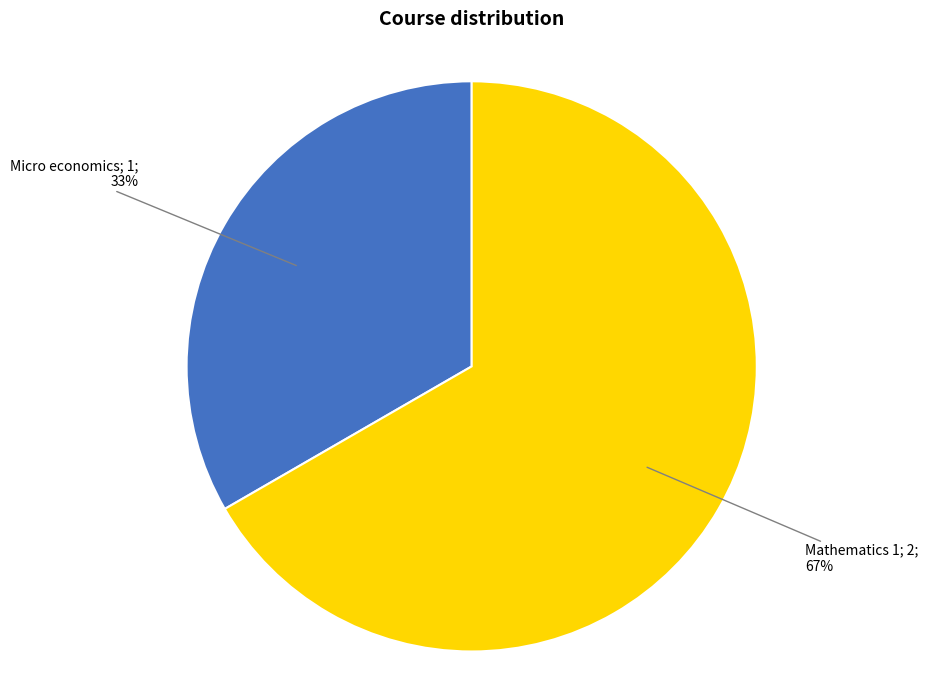

To the nearest percent, what is the average slice percentage?

50%